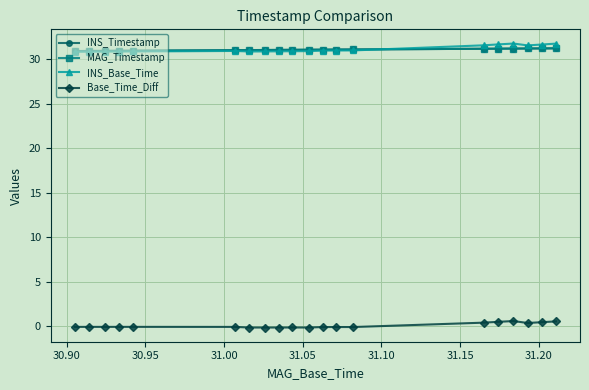

What is the value of the MAG_Timestamp point at the 17th from the left?

31.2